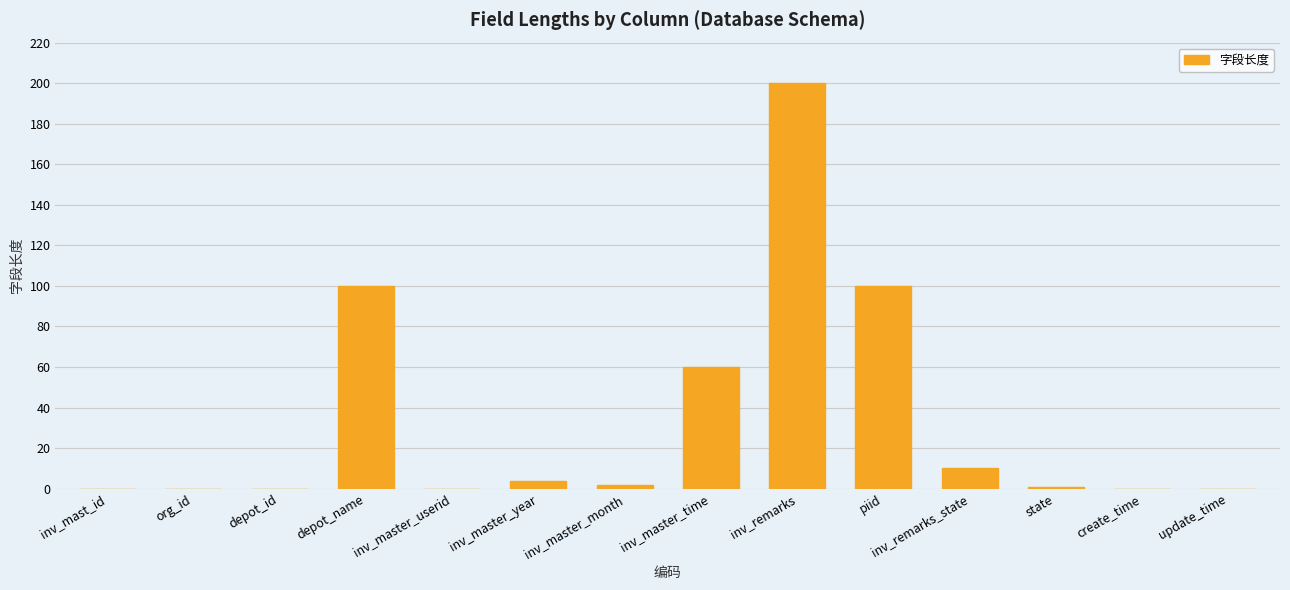

Reading left to right, list all the values displayed in this chart.

0	0	0	100	0	4	2	60	200	100	10	1	0	0